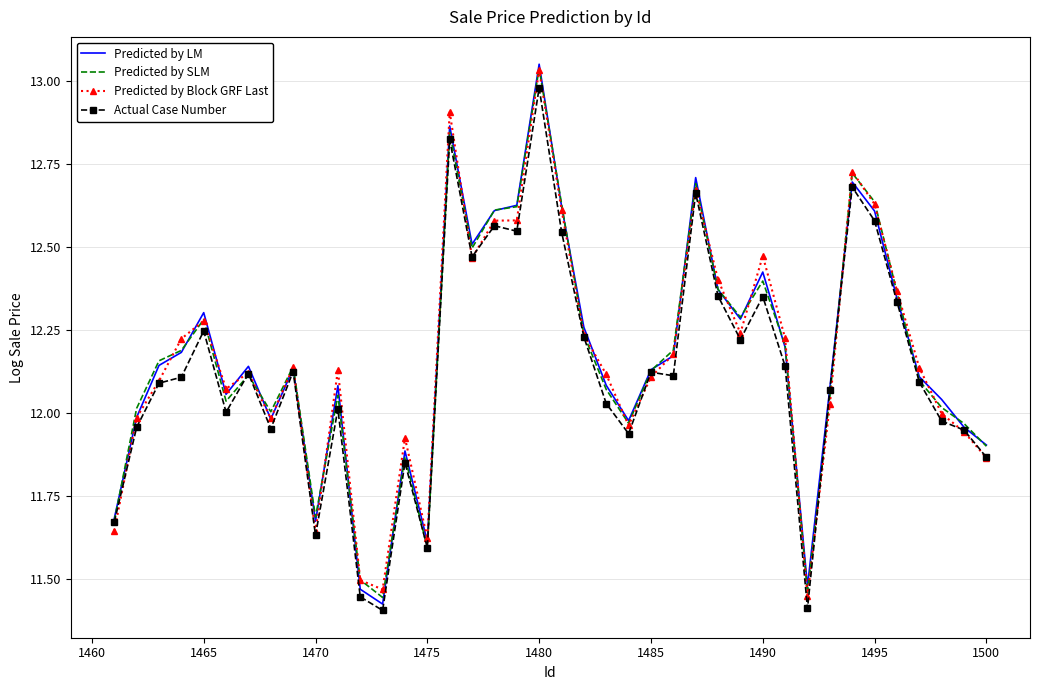

At which category does Predicted by SLM reach its first local peak?

1465